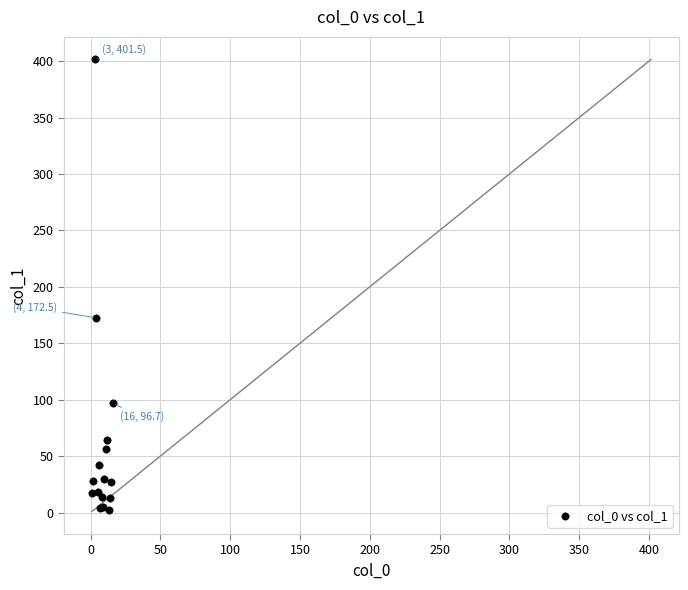

What Y value in the scatter plot is closest to 202?

172.5